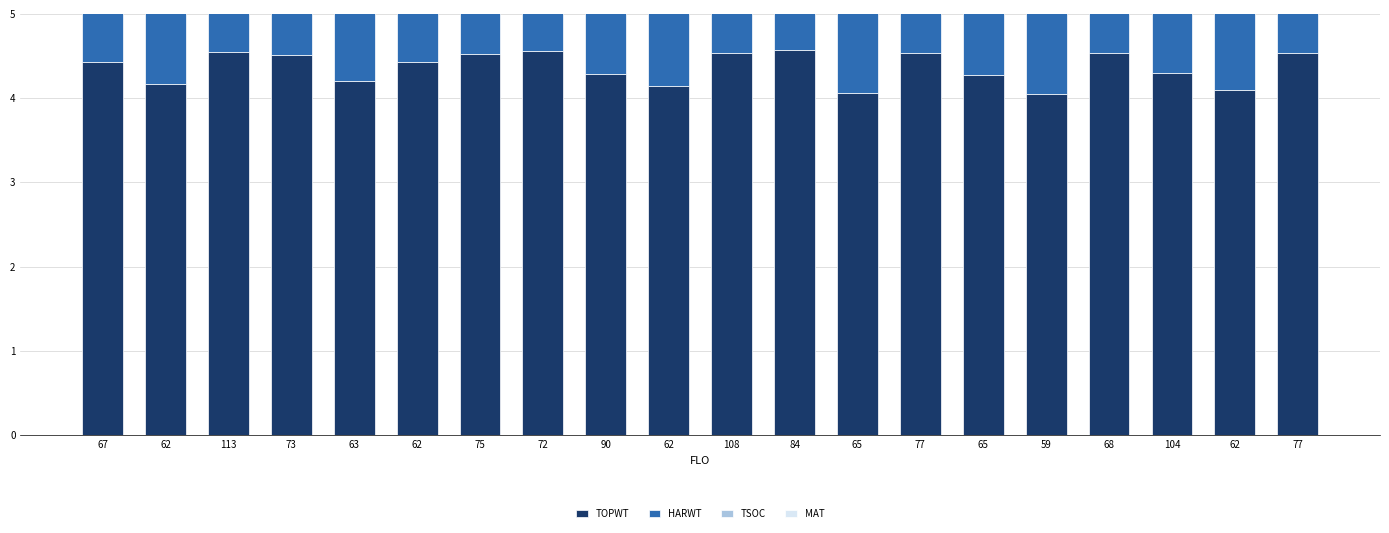

What value does the TSOC series have at 62?

0.7